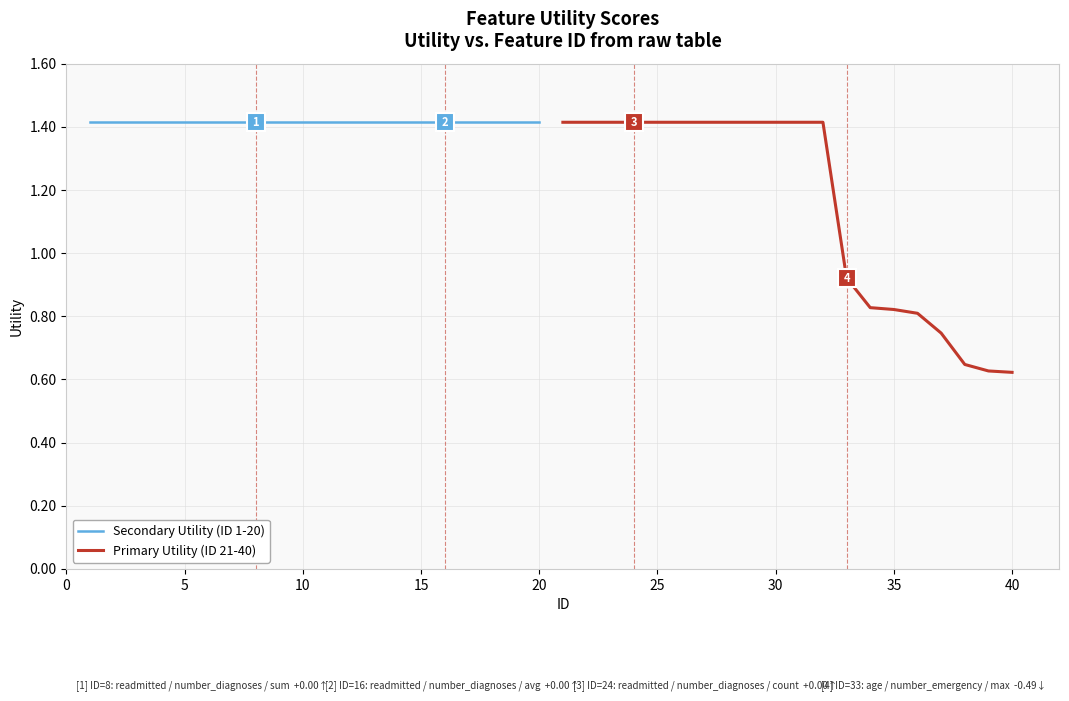

Rank the series by their average value, from highest to lowest.

Secondary Utility (ID 1-20), Primary Utility (ID 21-40)